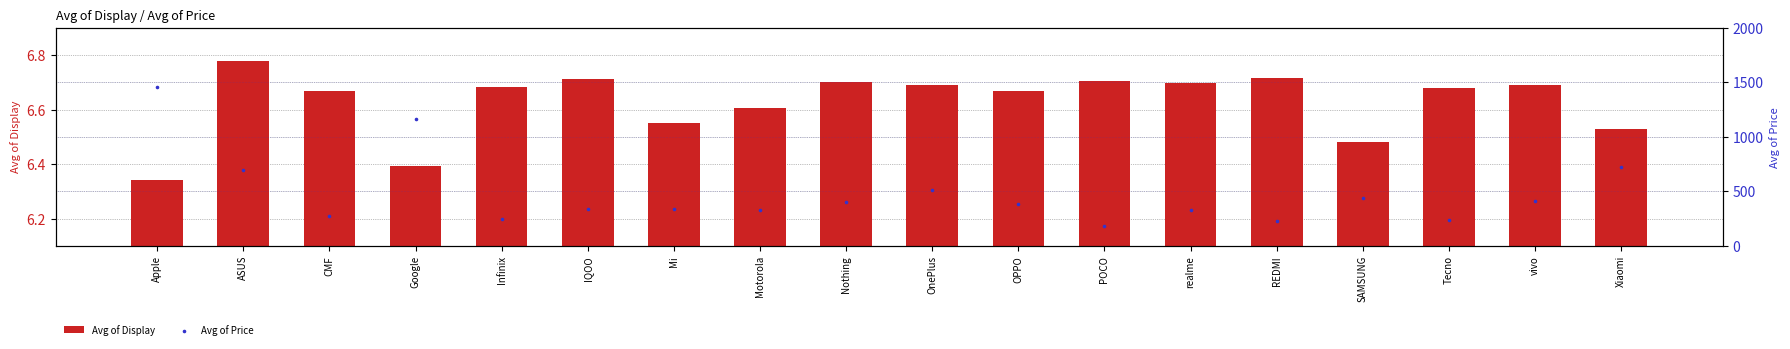

What are all the series names shown in the legend?

Avg of Display, Avg of Price